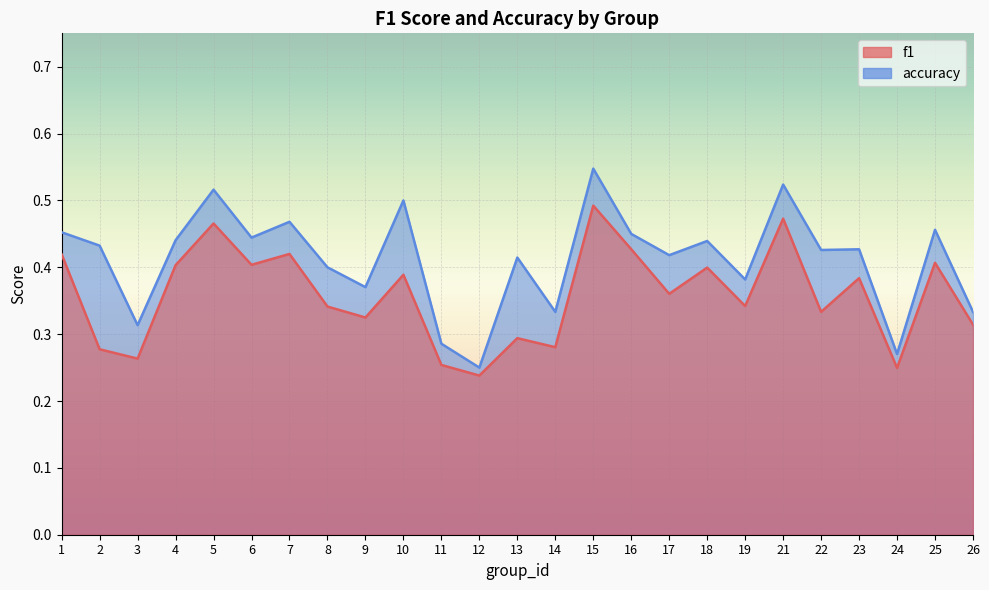

Reading left to right, transcribe all the data shown in this chart.

f1: 1=0.4	2=0.3	3=0.3	4=0.4	5=0.5	6=0.4	7=0.4	8=0.3	9=0.3	10=0.4	11=0.3	12=0.2	13=0.3	14=0.3	15=0.5	16=0.4	17=0.4	18=0.4	19=0.3	21=0.5	22=0.3	23=0.4	24=0.2	25=0.4	26=0.3
accuracy: 1=0.5	2=0.4	3=0.3	4=0.4	5=0.5	6=0.4	7=0.5	8=0.4	9=0.4	10=0.5	11=0.3	12=0.2	13=0.4	14=0.3	15=0.5	16=0.5	17=0.4	18=0.4	19=0.4	21=0.5	22=0.4	23=0.4	24=0.3	25=0.5	26=0.3